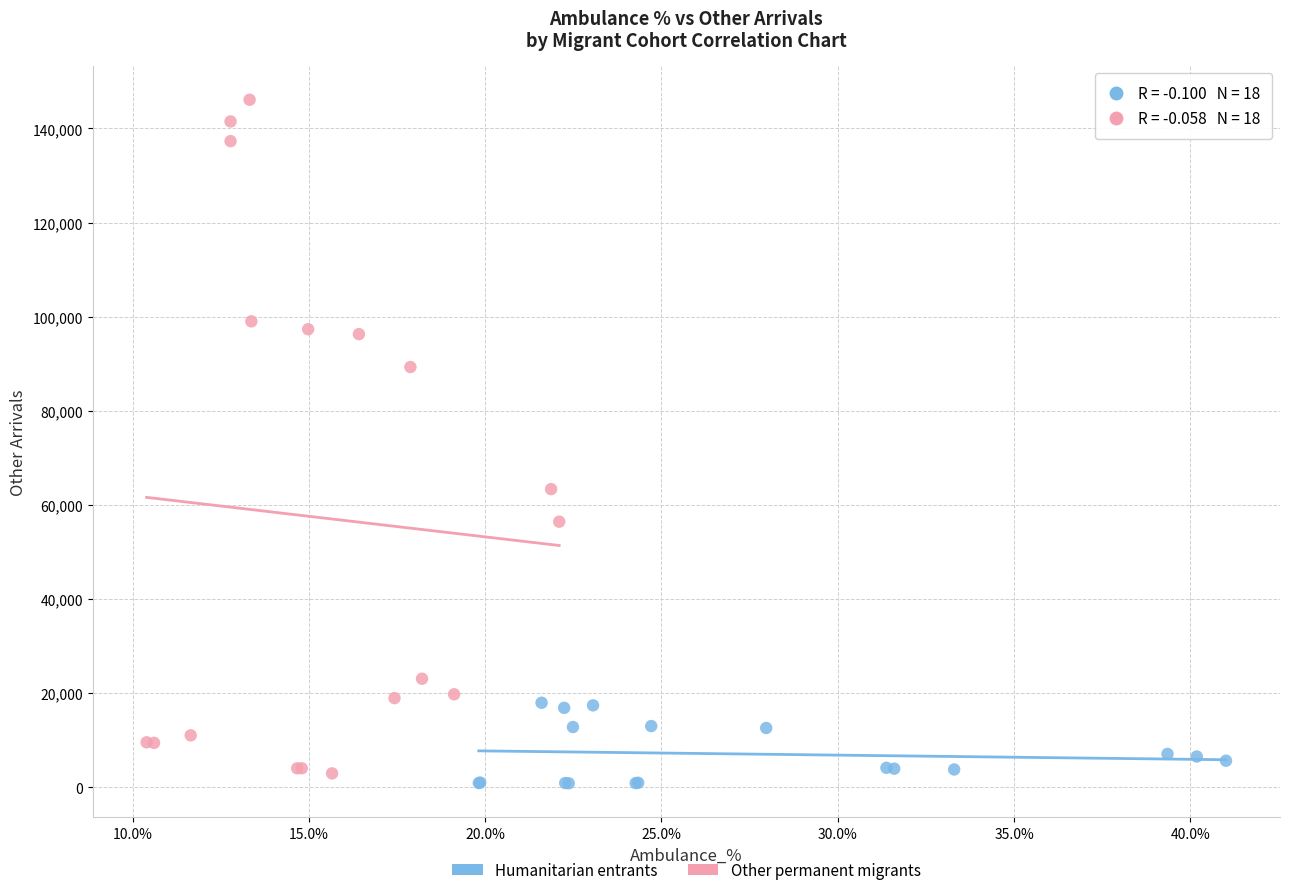

Which series has the largest Y range (max minus min)?

Other permanent migrants